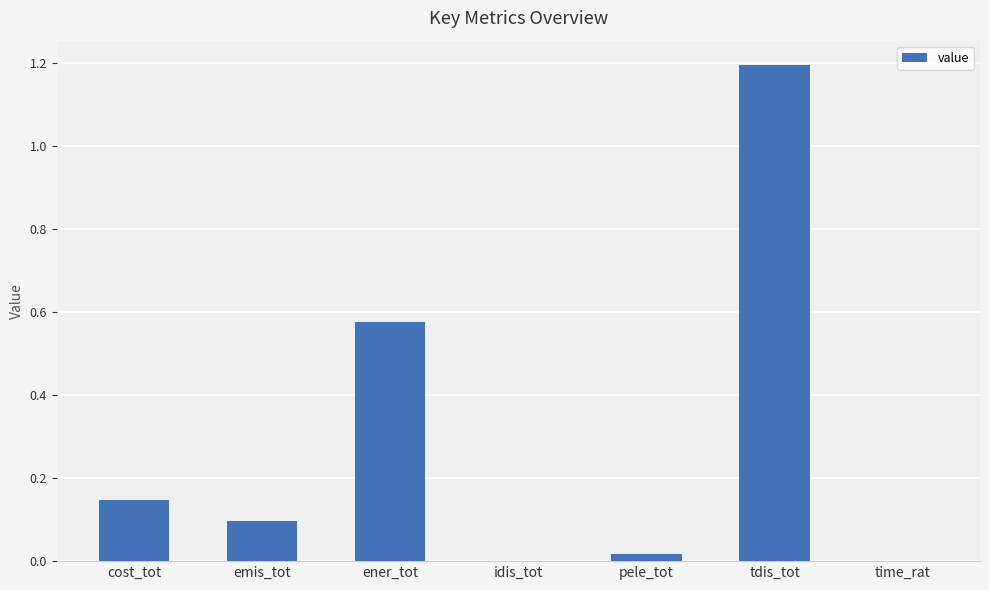

What is the greatest value displayed?

1.2